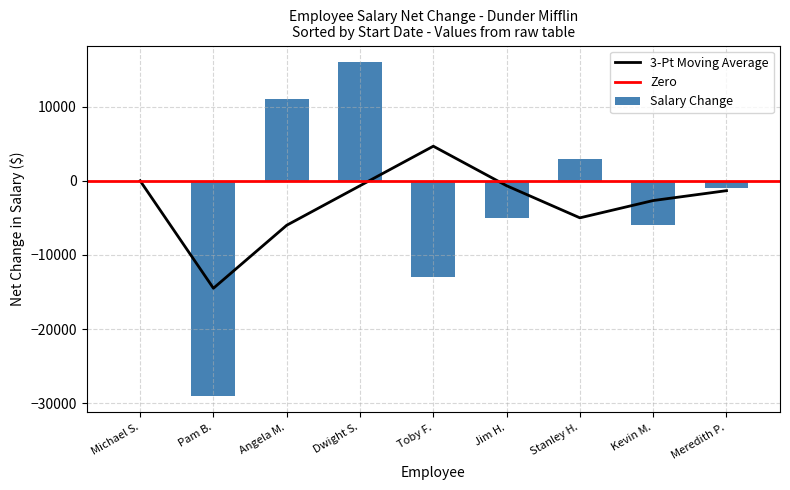

Which category has the highest value in the 3-Pt Moving Average series?

Toby F.